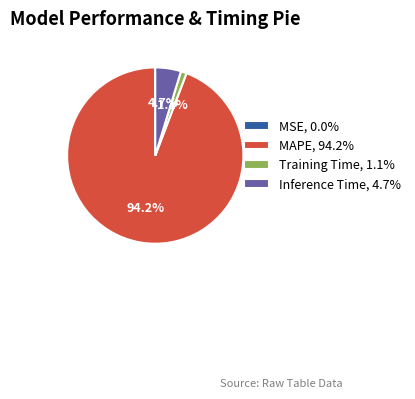

Between Inference Time, 4.7% and Training Time, 1.1%, which is larger?

Inference Time, 4.7%